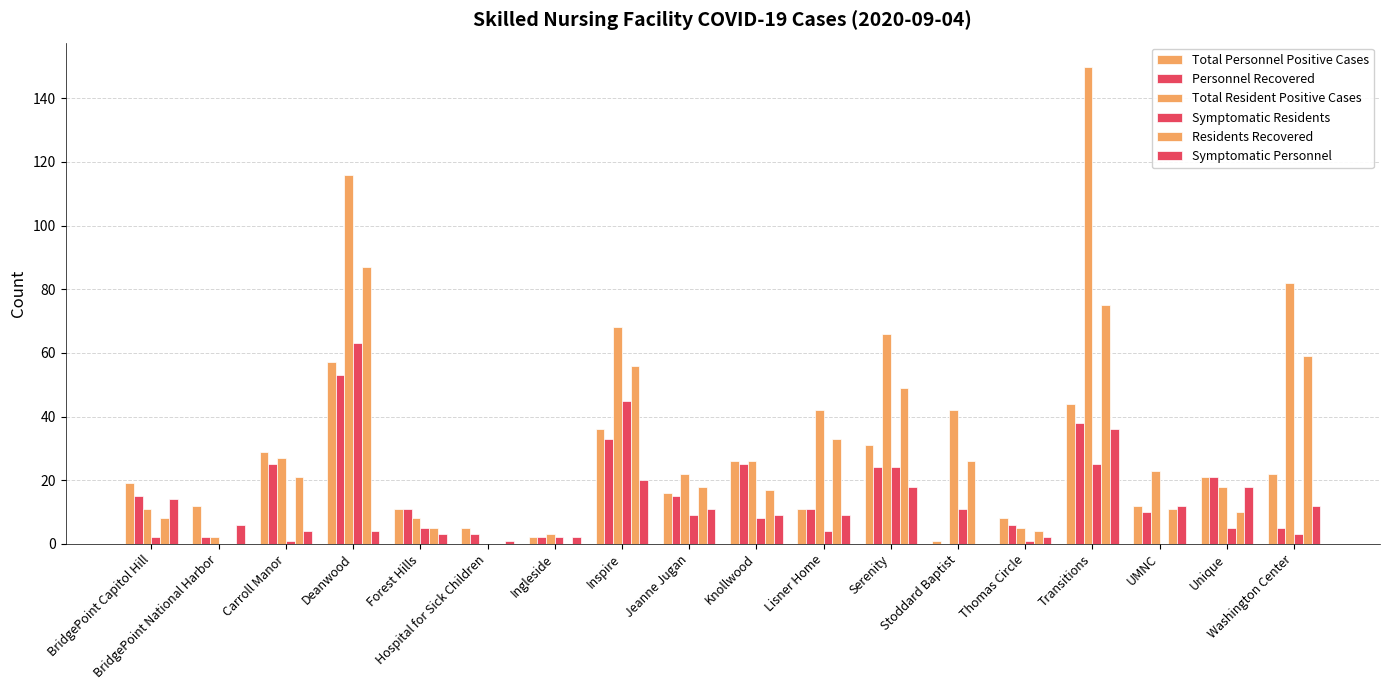

Rank the series by their maximum value, from lowest to highest.

Symptomatic Personnel, Personnel Recovered, Total Personnel Positive Cases, Symptomatic Residents, Residents Recovered, Total Resident Positive Cases